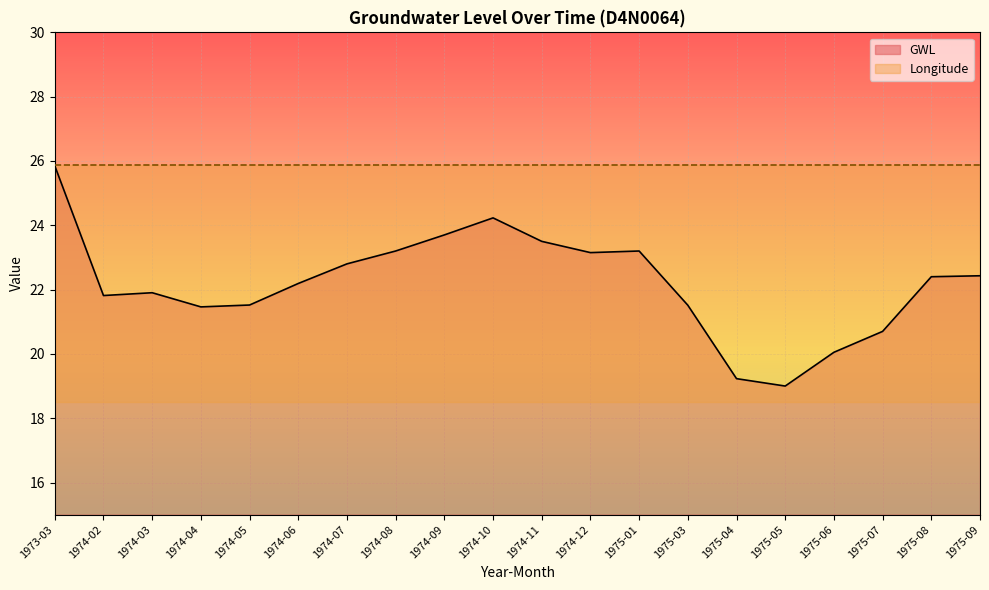

What is the label of the 18th point from the left?

1975-07